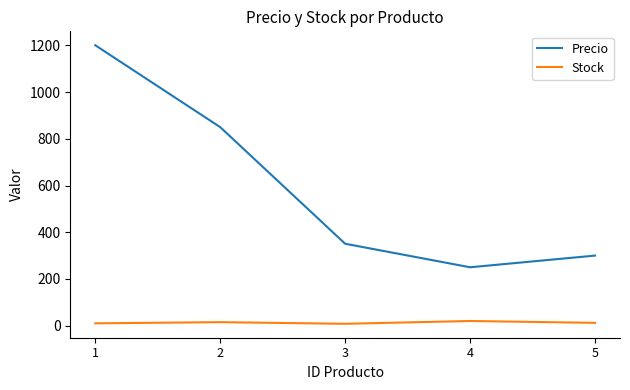

What is the highest value of the Precio series?

1200.5